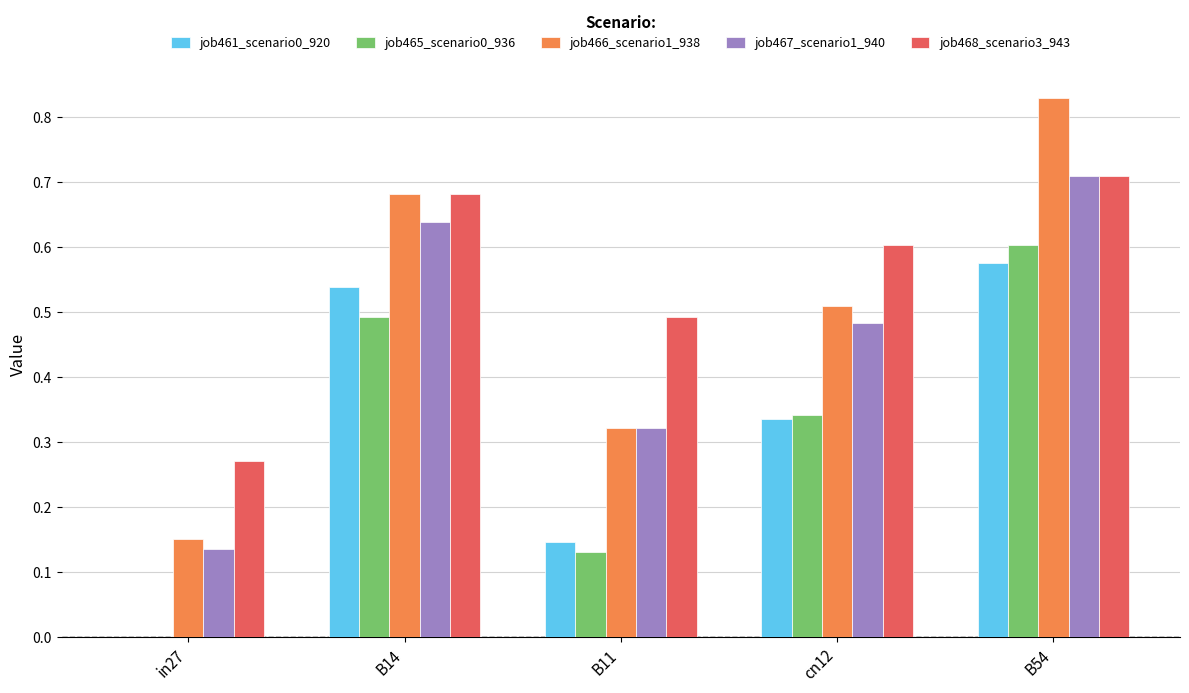

Which series changed the most between B11 and B54?

job466_scenario1_938